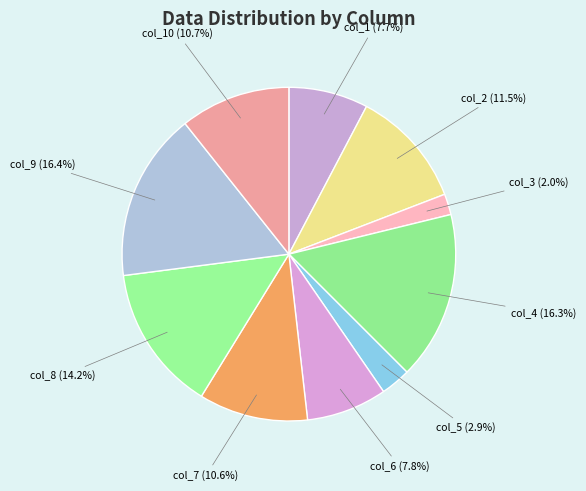

Count the number of slices in the pie.

10